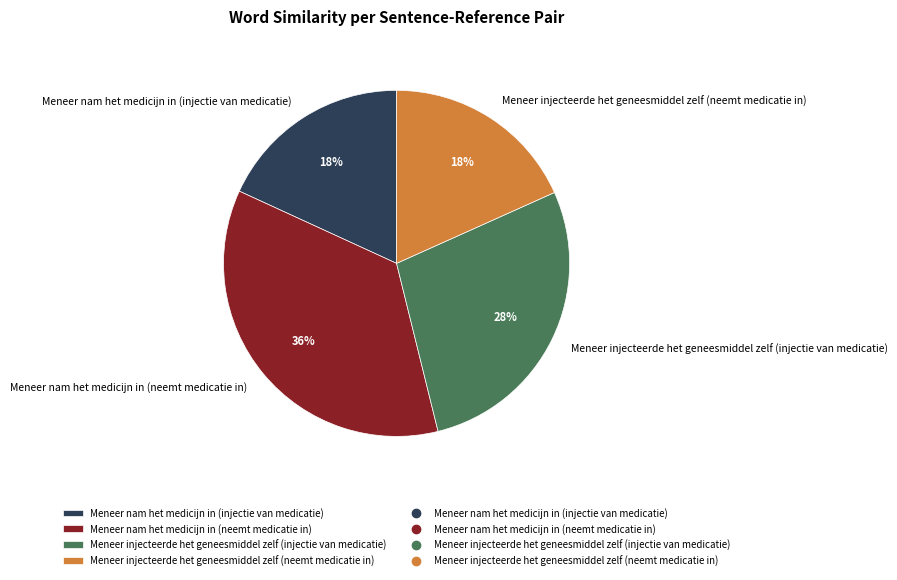

Do Meneer nam het medicijn in (neemt medicatie in) and Meneer injecteerde het geneesmiddel zelf (injectie van medicatie) together represent more than half of the pie?

Yes